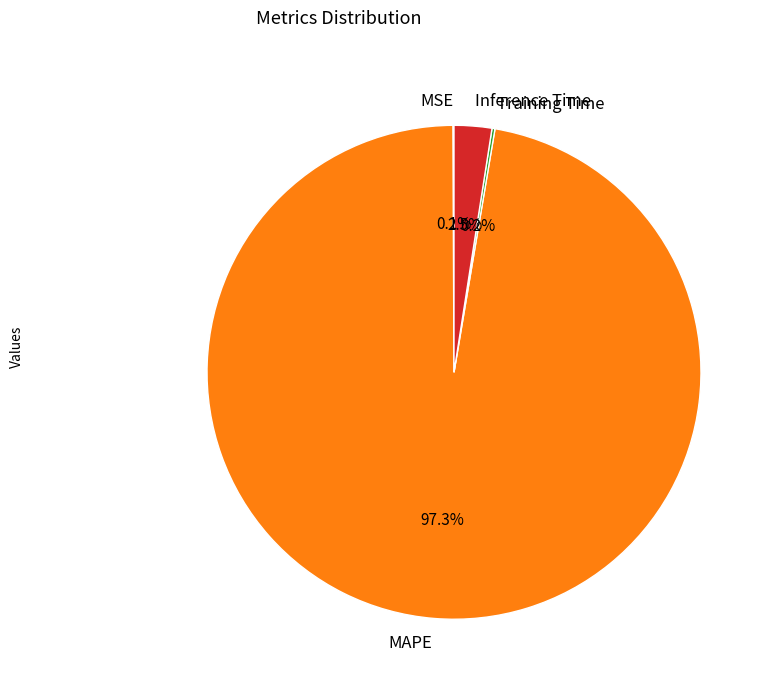

Which category has the biggest portion of the pie?

MAPE